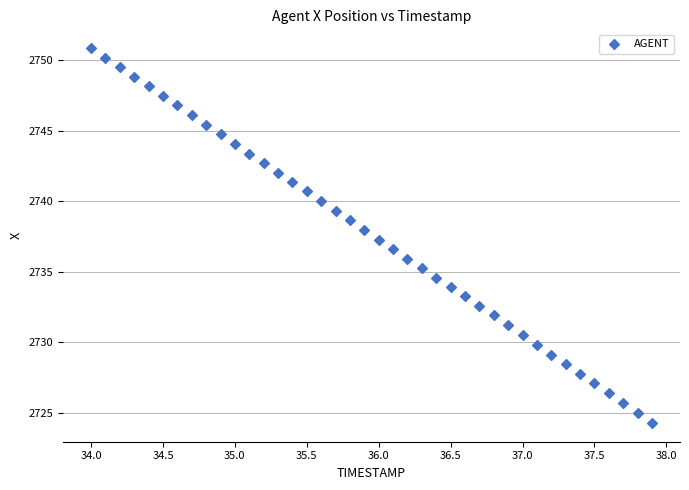

What is the range of Y values (max minus min)?

26.6